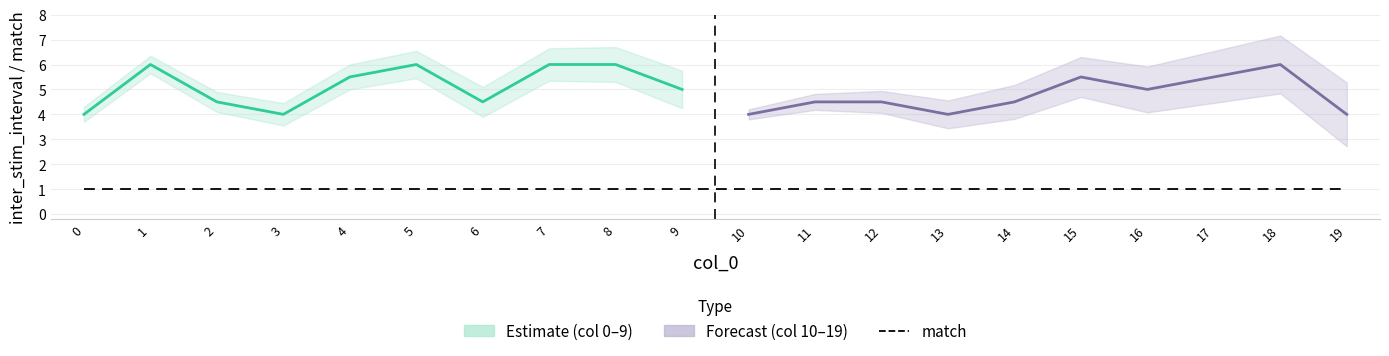

True or false: inter_stim_interval and match cross at least once.

False